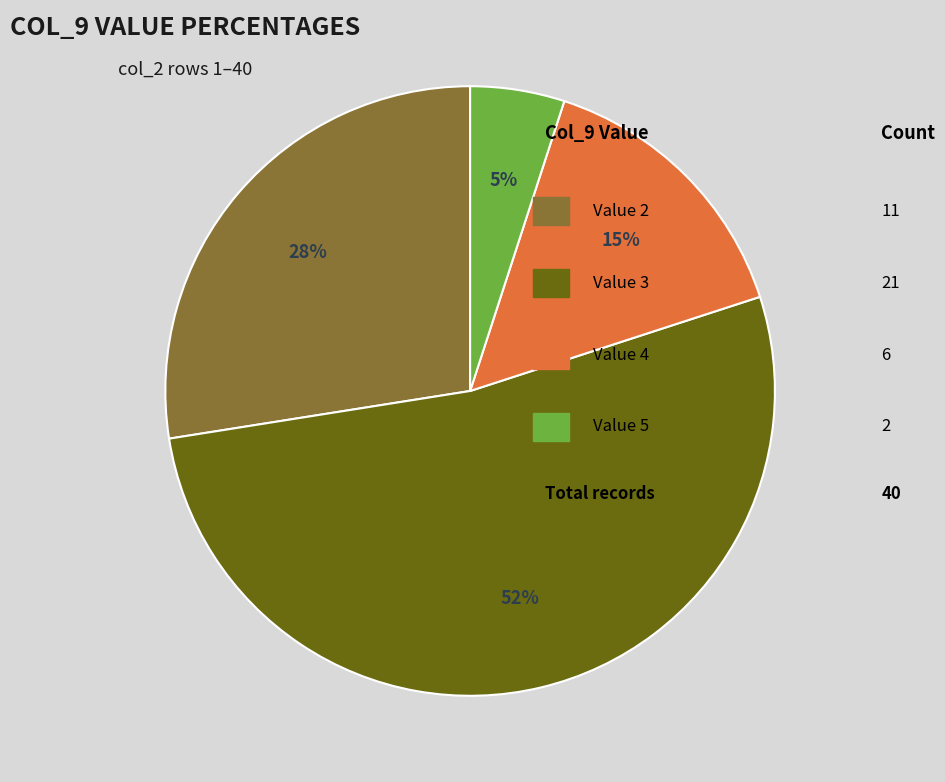

To the nearest percent, what is the average slice percentage?

25%